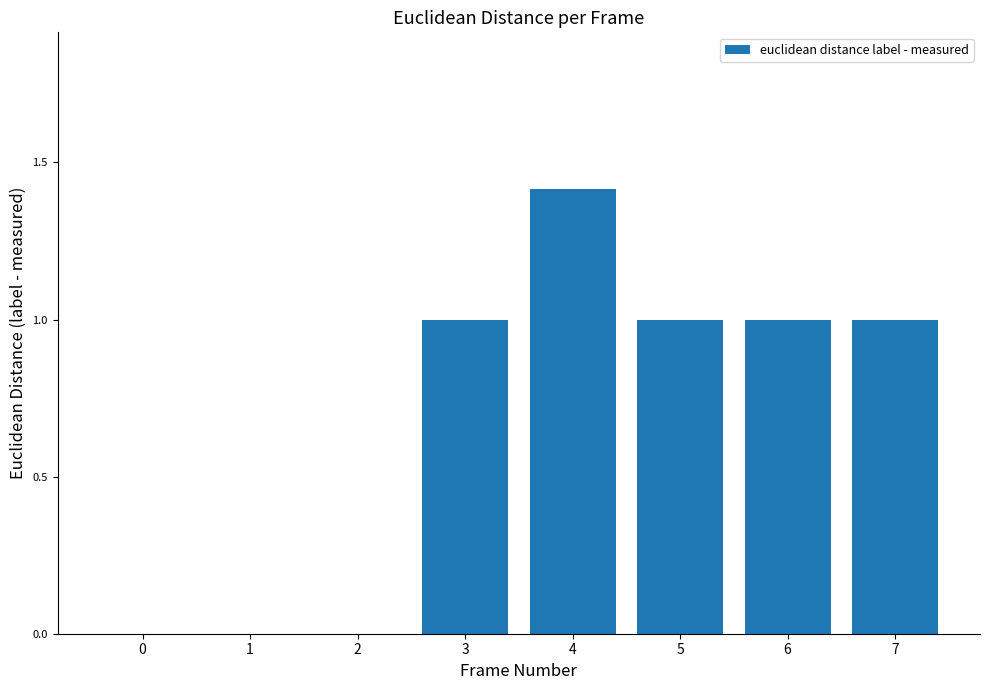

What is the maximum value shown in the chart?

1.4